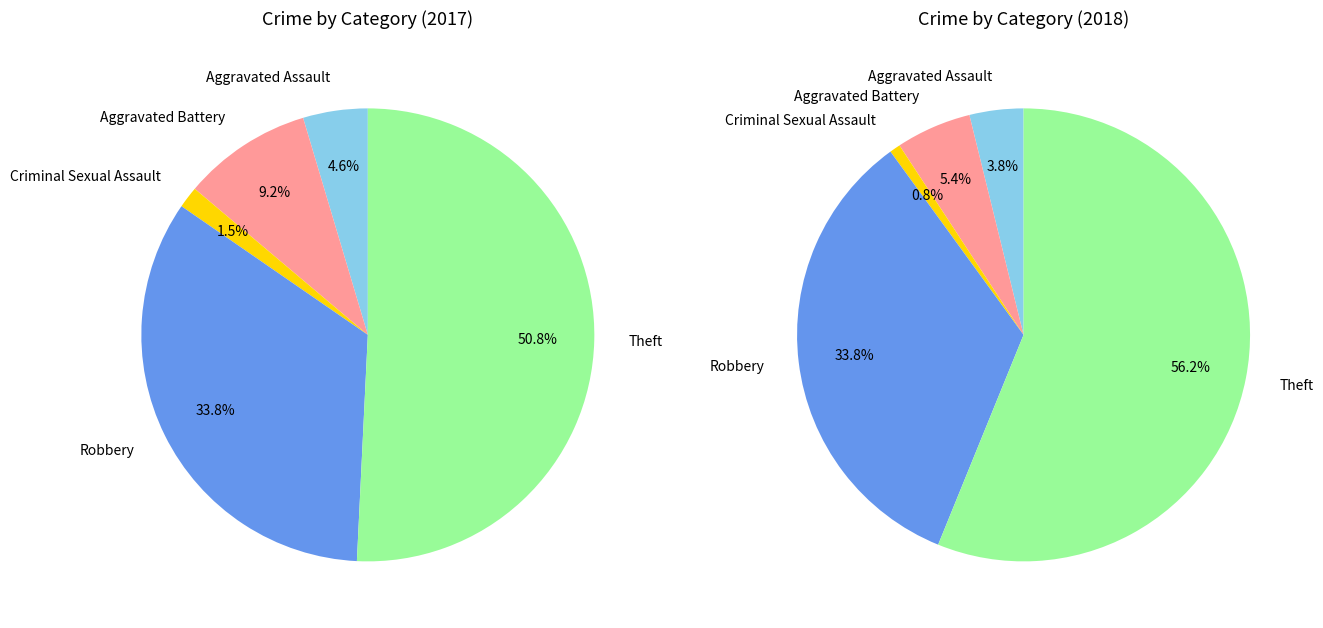

To the nearest percent, what portion does Aggravated Assault represent?

5%